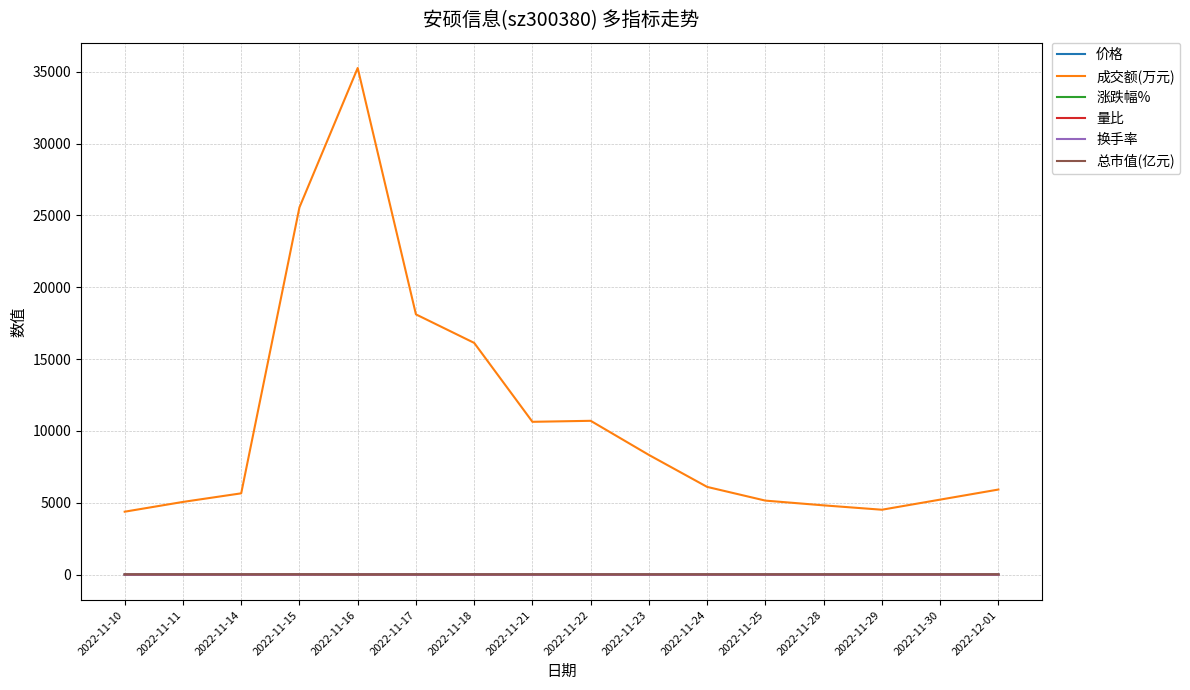

What are all the series names shown in the legend?

价格, 成交额(万元), 涨跌幅%, 量比, 换手率, 总市值(亿元)